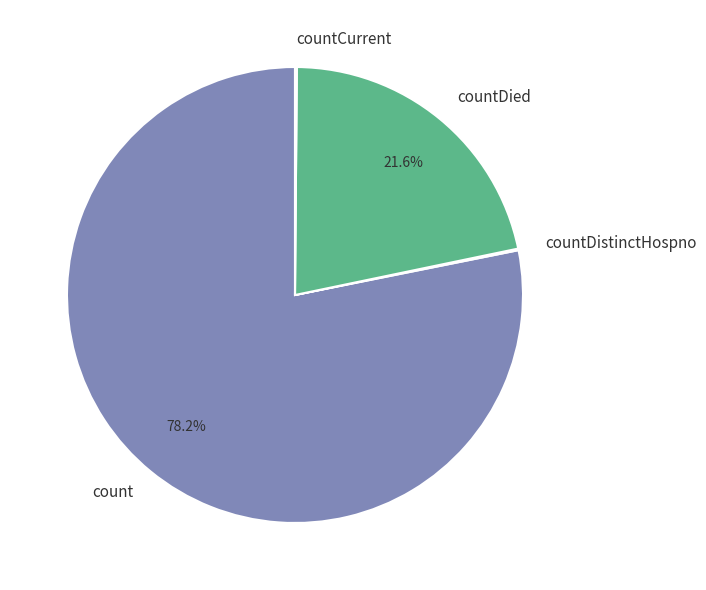

Does countDied represent more than half of the total?

No